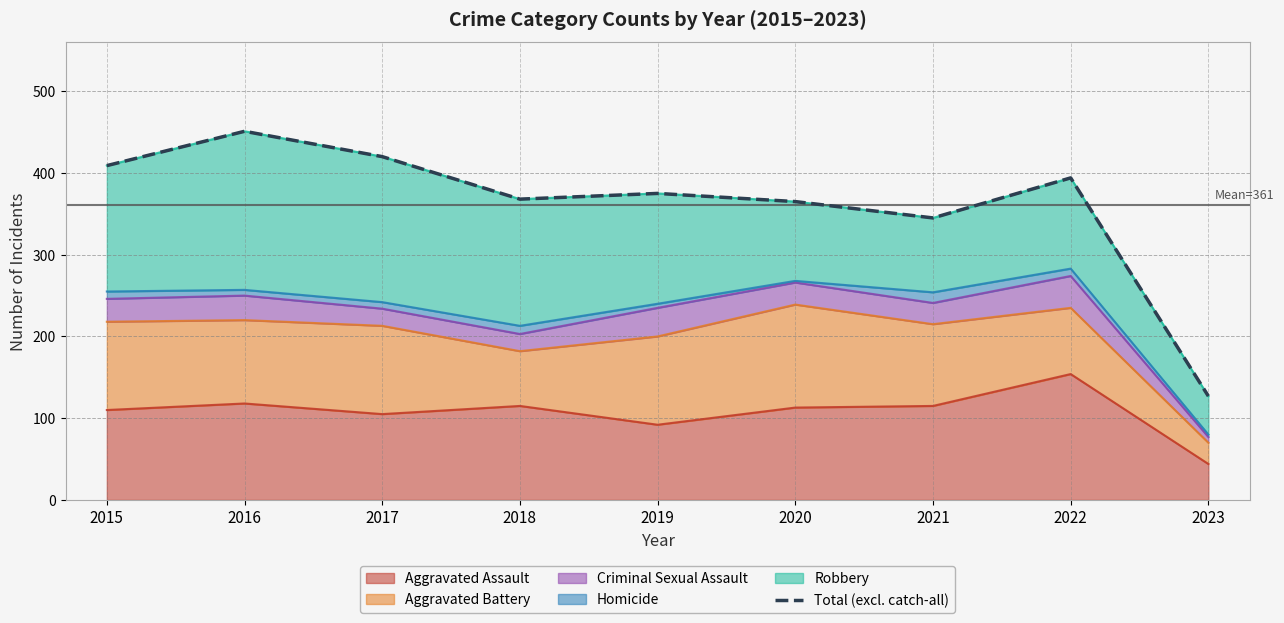

List the labels in order of value, largest first.

2016, 2017, 2015, 2022, 2019, 2018, 2020, 2021, 2023